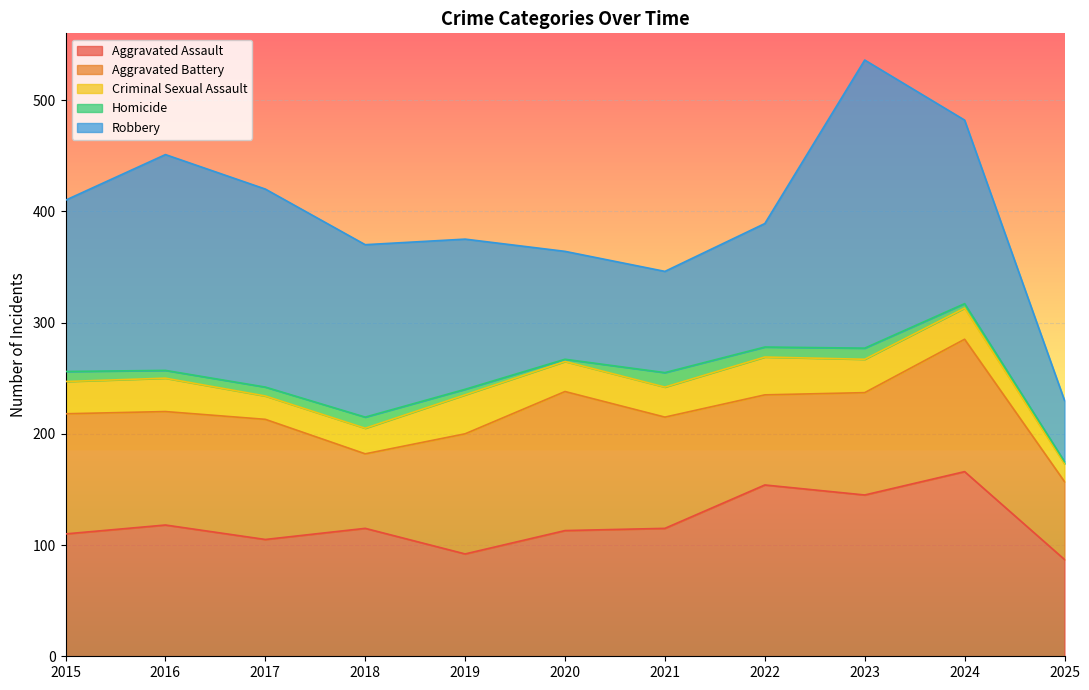

What are all the series names shown in the legend?

Aggravated Assault, Aggravated Battery, Criminal Sexual Assault, Homicide, Robbery